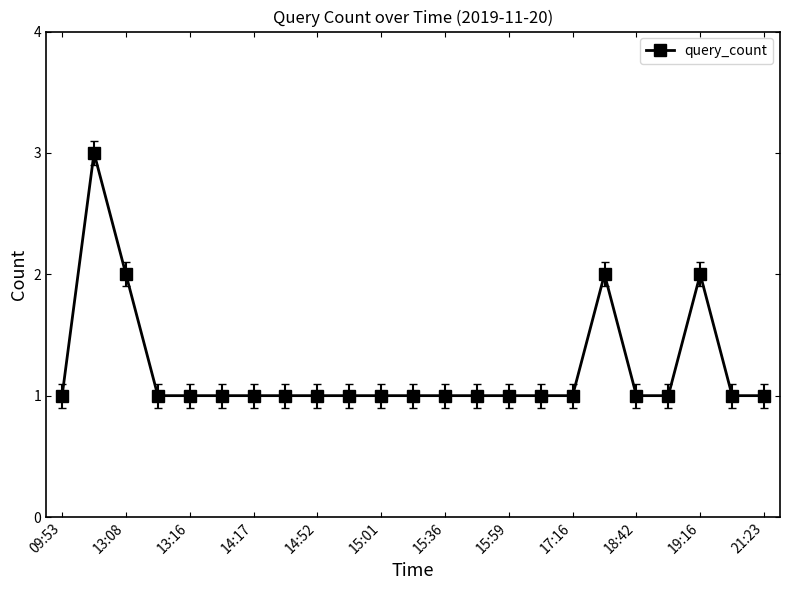

Reading right to left, transcribe all the data shown in this chart.

1	1	2	1	1	2	1	1	1	1	1	1	1	1	1	1	1	1	1	1	2	3	1